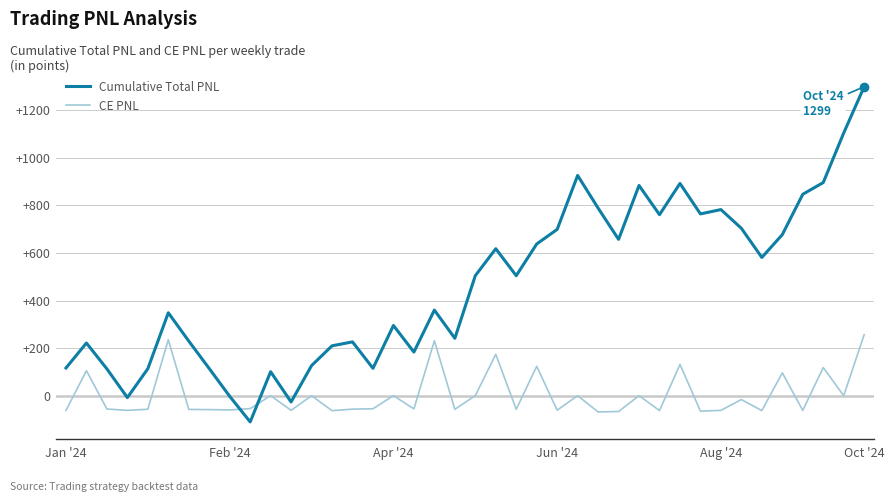

How many interior local peaks does the Cumulative Total PNL series have?

11